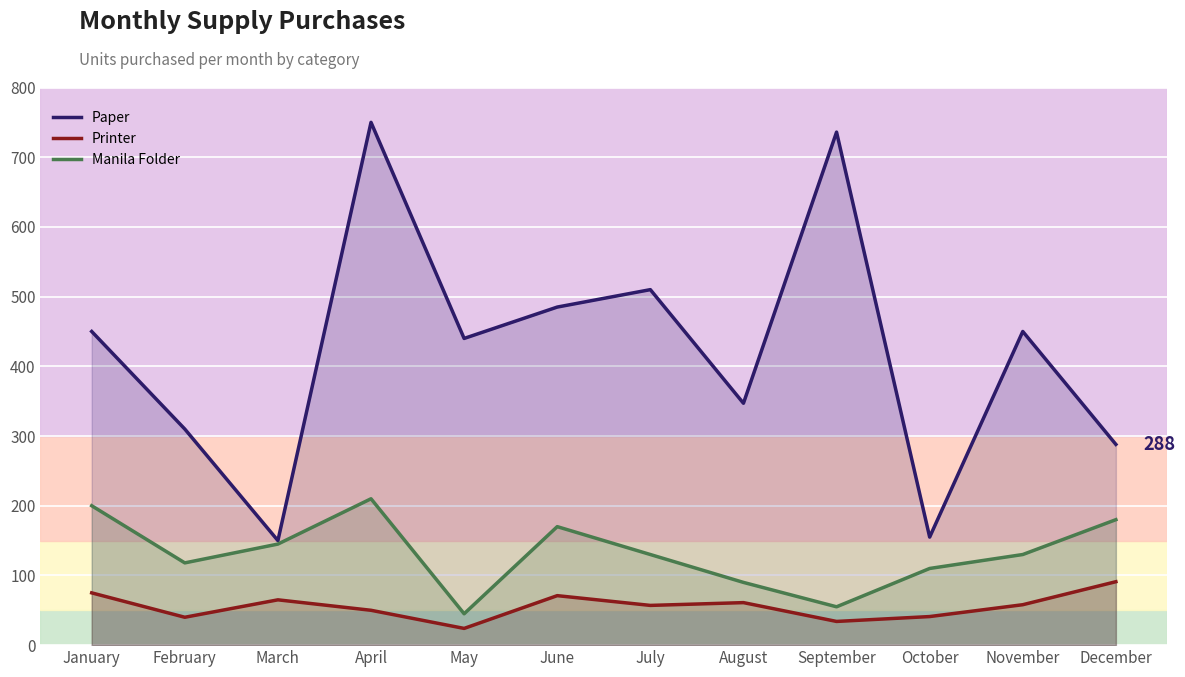

At which category does the chart reach its minimum across all series?

May